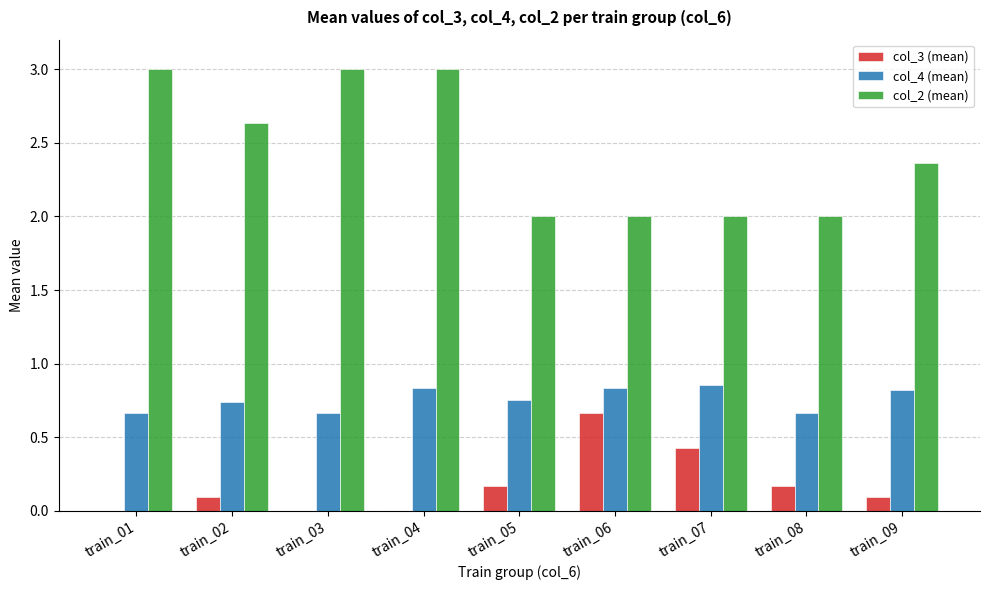

Which series has the largest total across all categories?

col_2 (mean)